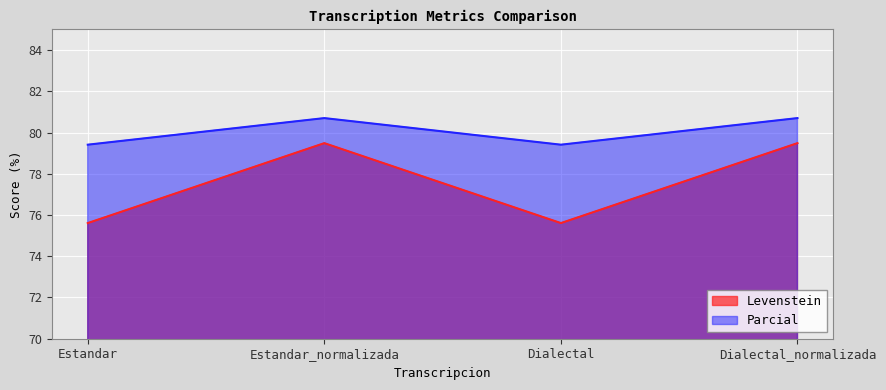

Which has a higher value, Estandar or Dialectal?

Estandar